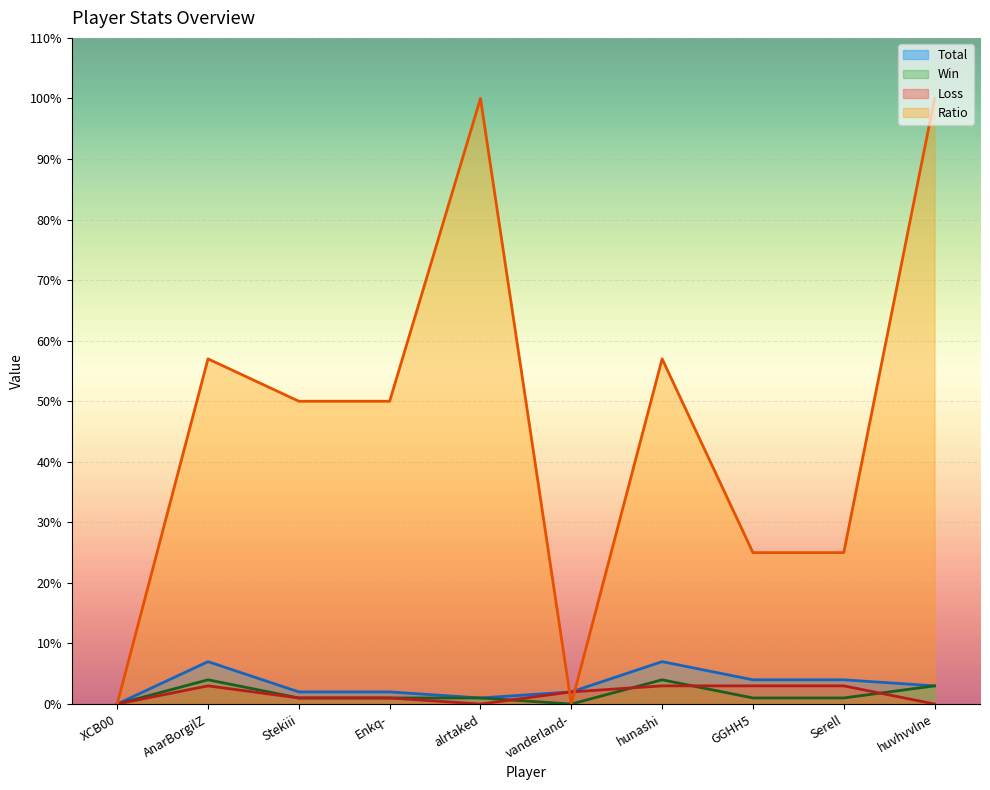

How many data points does each series have?

10